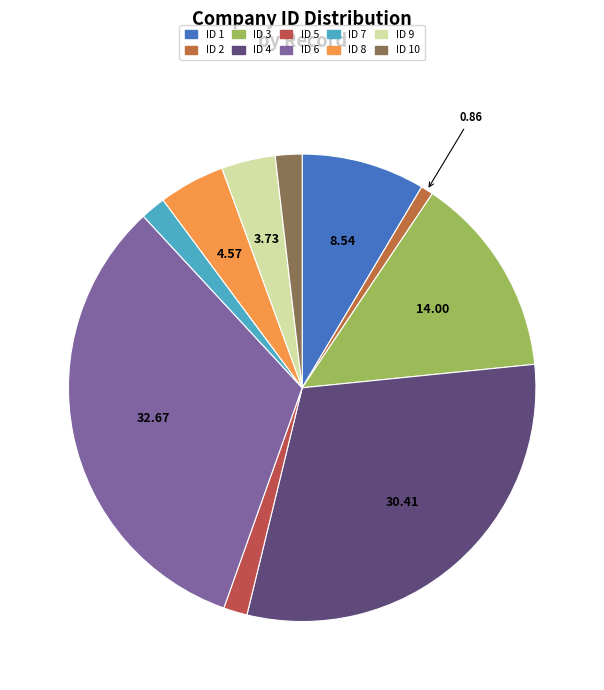

Which category has the smallest portion of the pie?

2